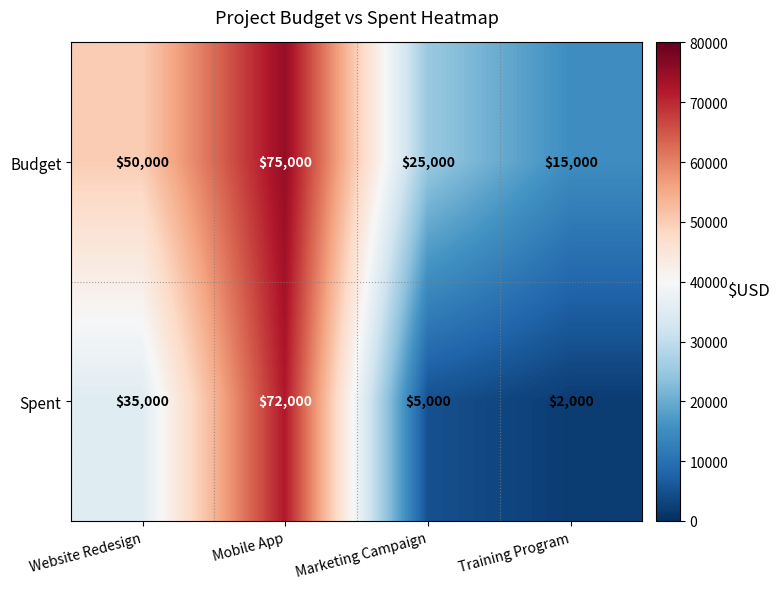

True or false: Budget has a value of 40896 at Marketing Campaign.

False